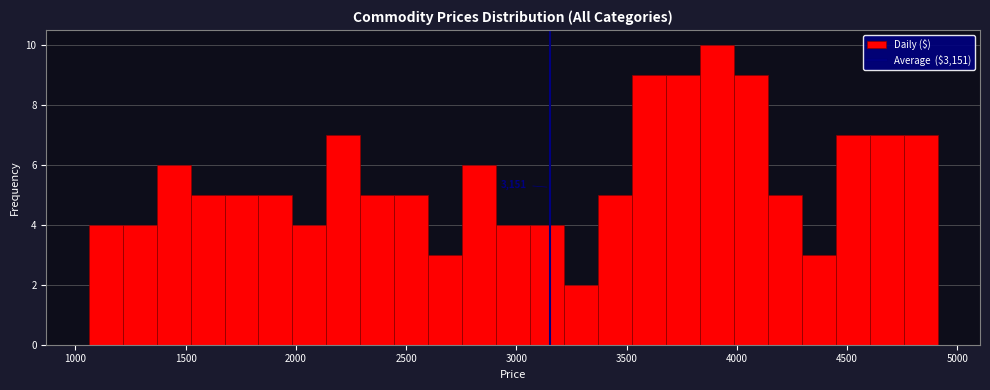

Around what value on the x-axis is the tallest bar? Give the approximate position of its centre, as read against the axis.

3900